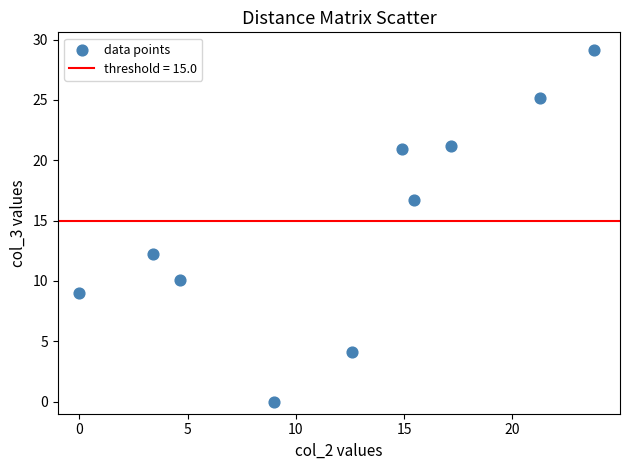

What Y value in the scatter plot is closest to 14?

12.2